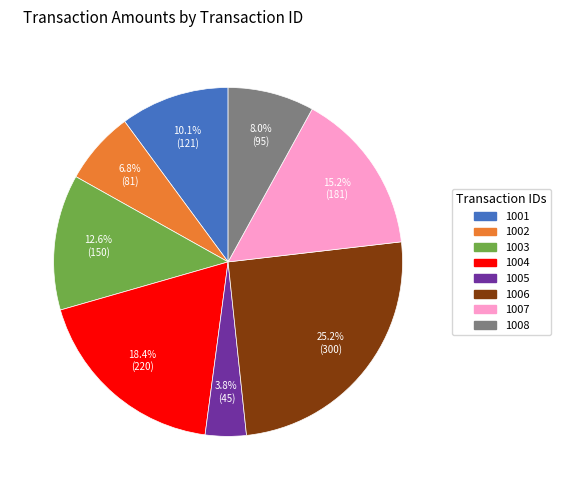

To the nearest percent, what is the average slice percentage?

12%